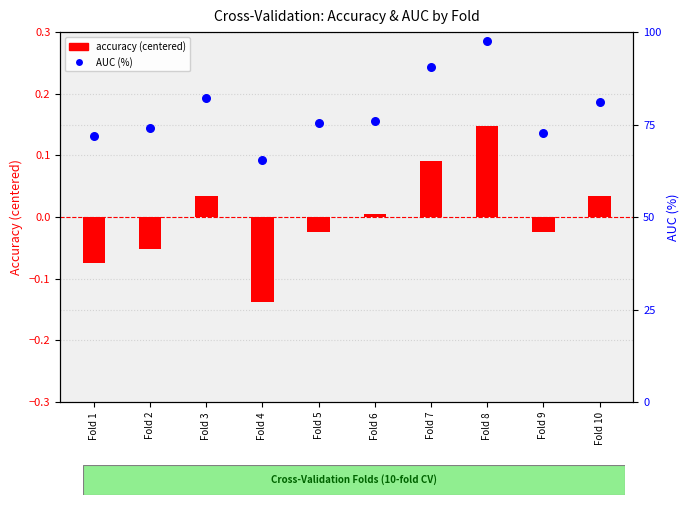

What is the total value across all series at Fold 3?

82.2